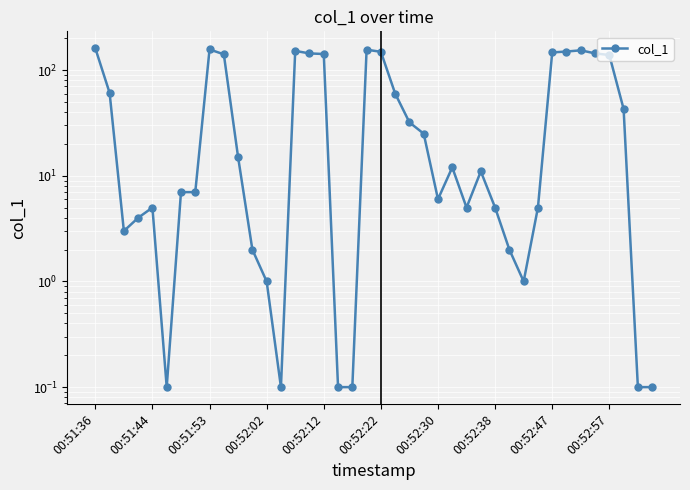

The value at 18 is 0.1. True or false?

False